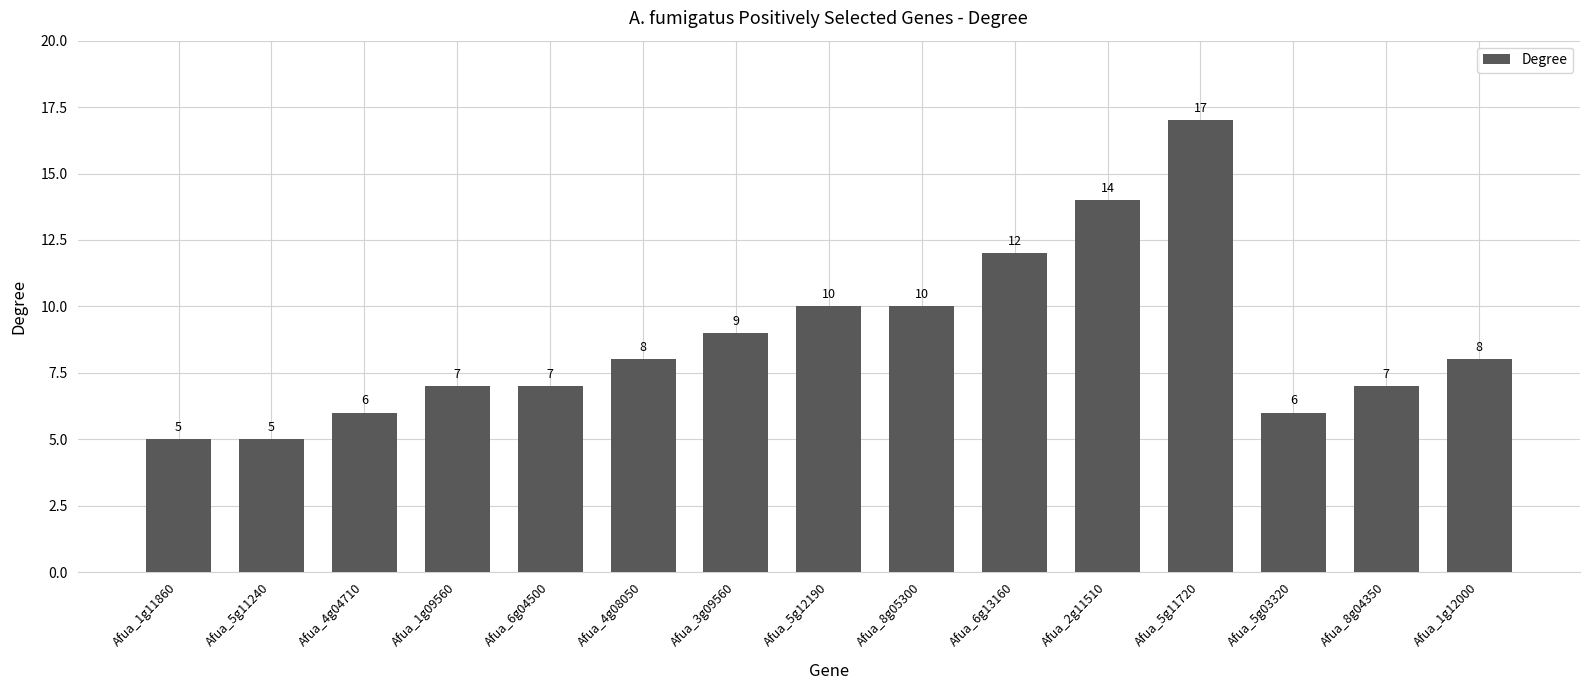

At which category does the chart reach its peak across all series?

Afua_5g11720